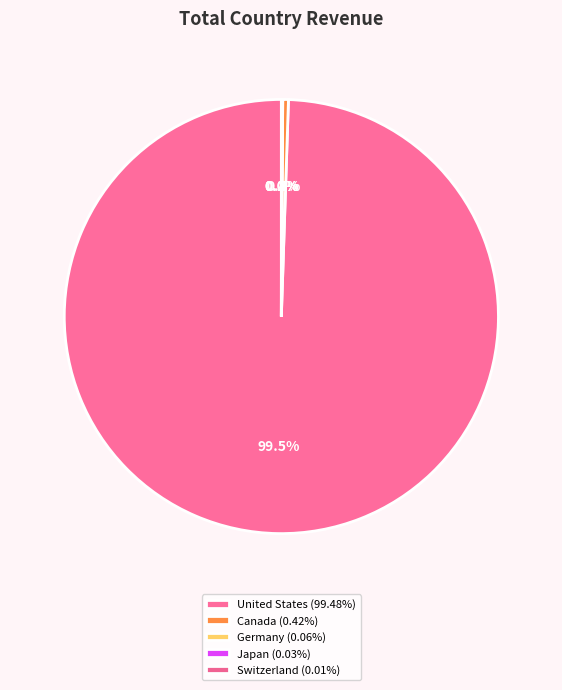

To the nearest percent, what is the difference between the largest and smallest slice percentages?

99%